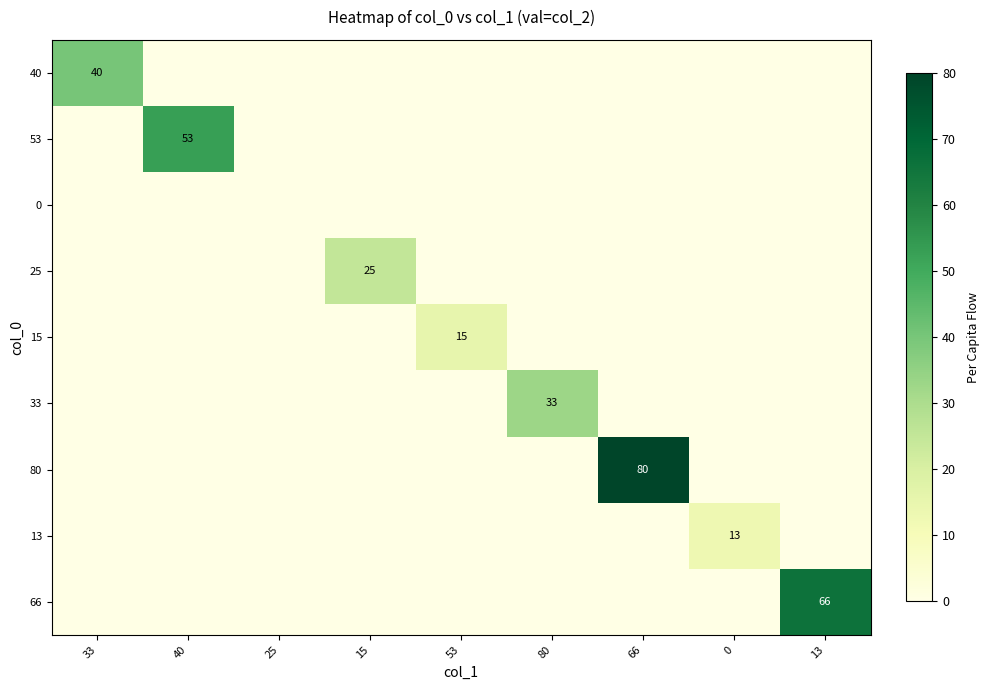

Rank the categories by 80 value from lowest to highest.

33, 40, 25, 15, 53, 80, 0, 13, 66